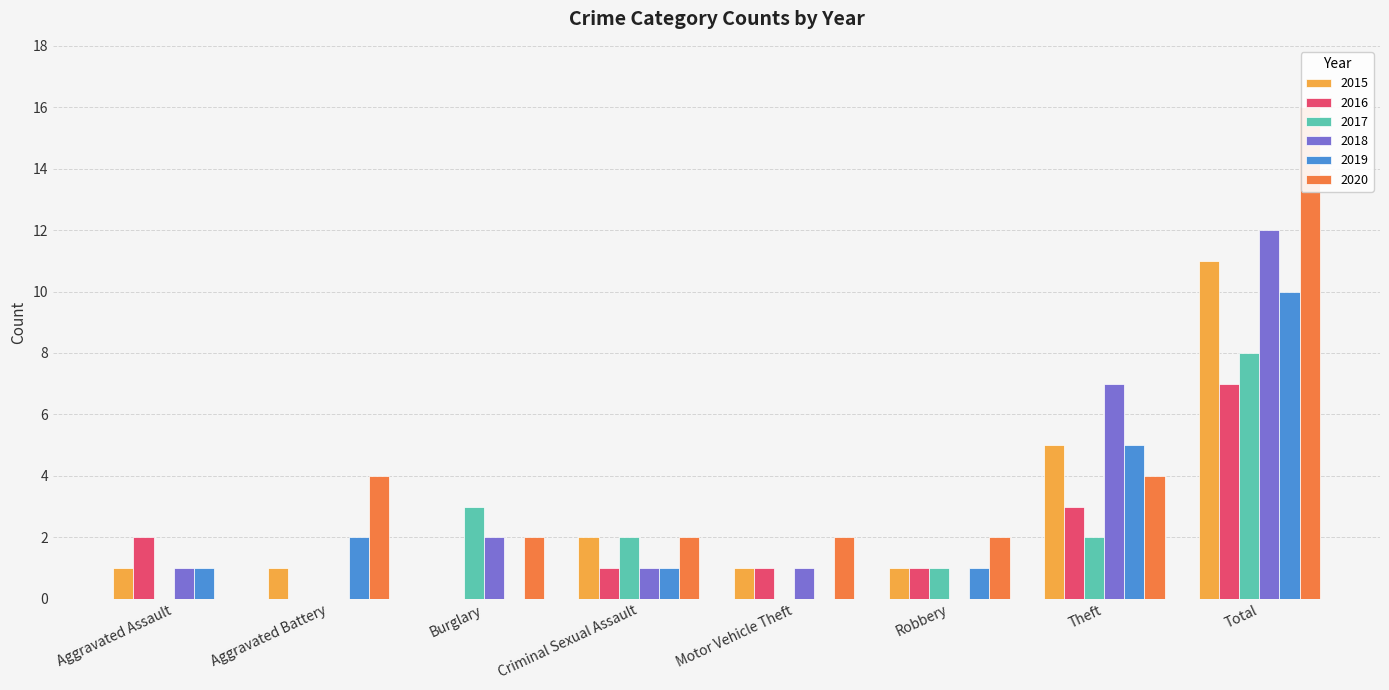

What is the maximum value for 2018?

12